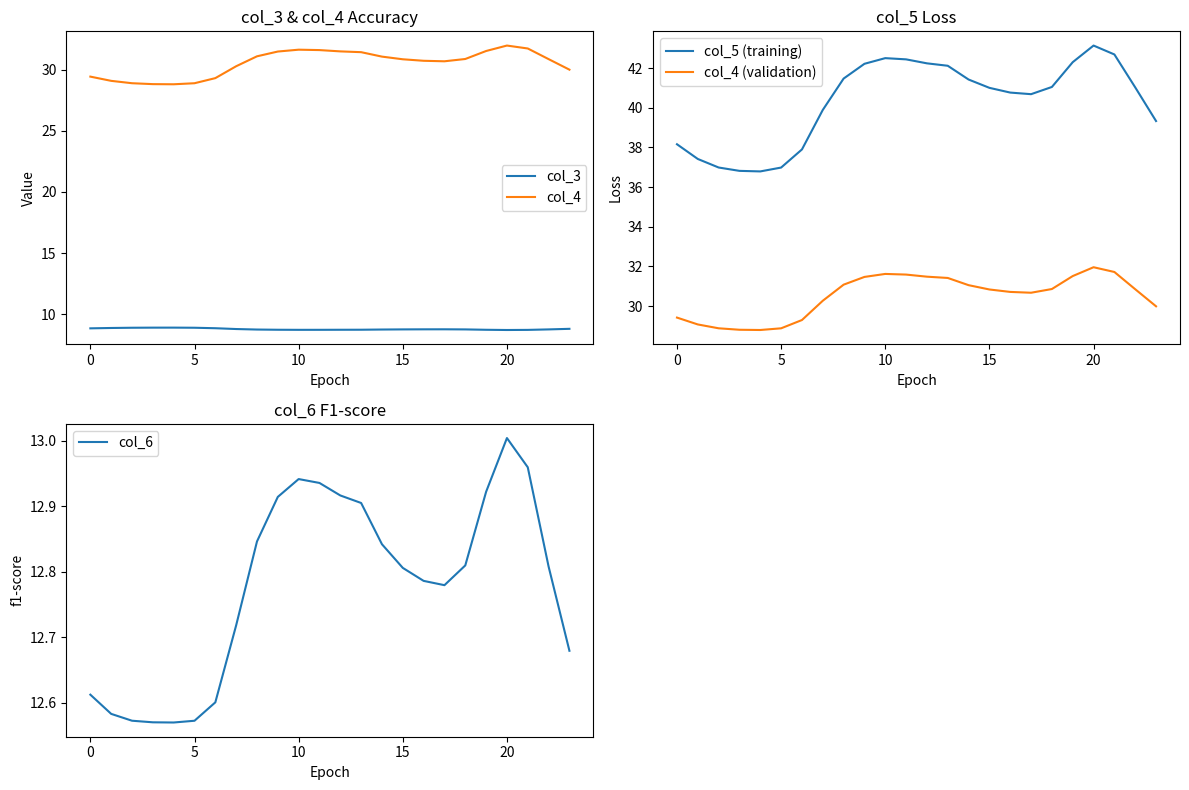

What is the maximum value for col_4?

32.0